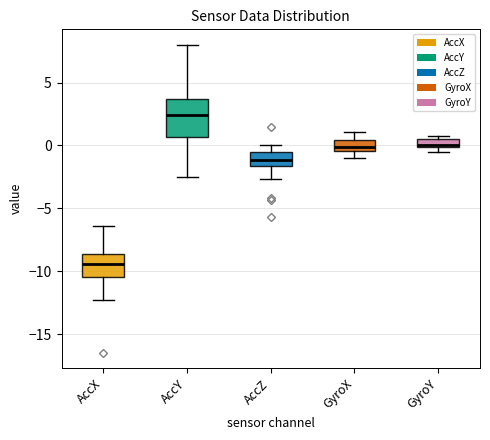

Which box is the tallest, from its lower edge to its upper edge?

AccY